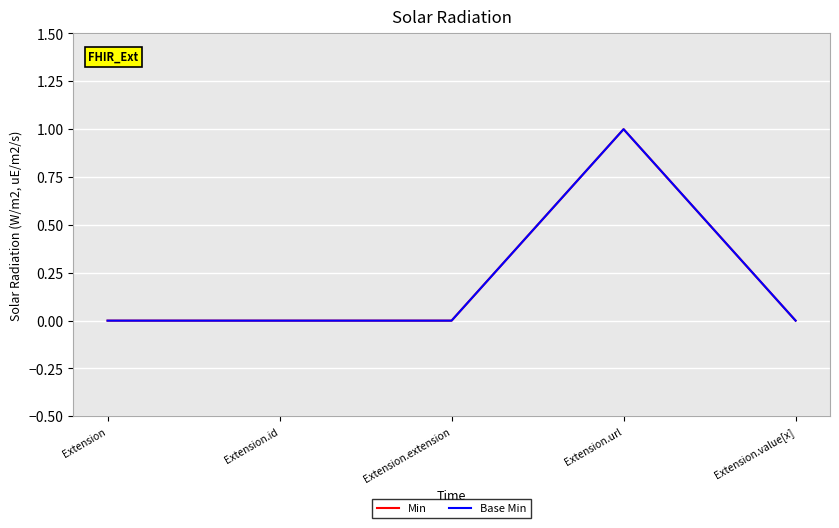

Does the chart have visible grid lines?

Yes